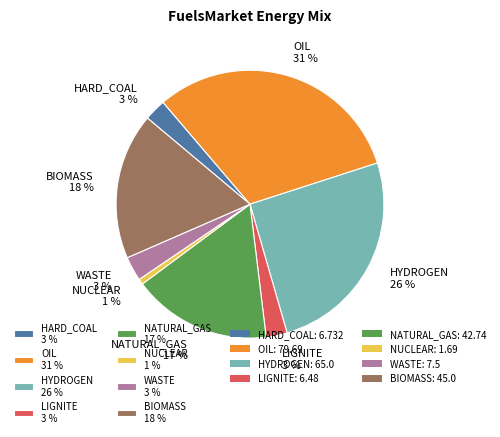

The BIOMASS slice represents 18% of the pie. True or false?

True